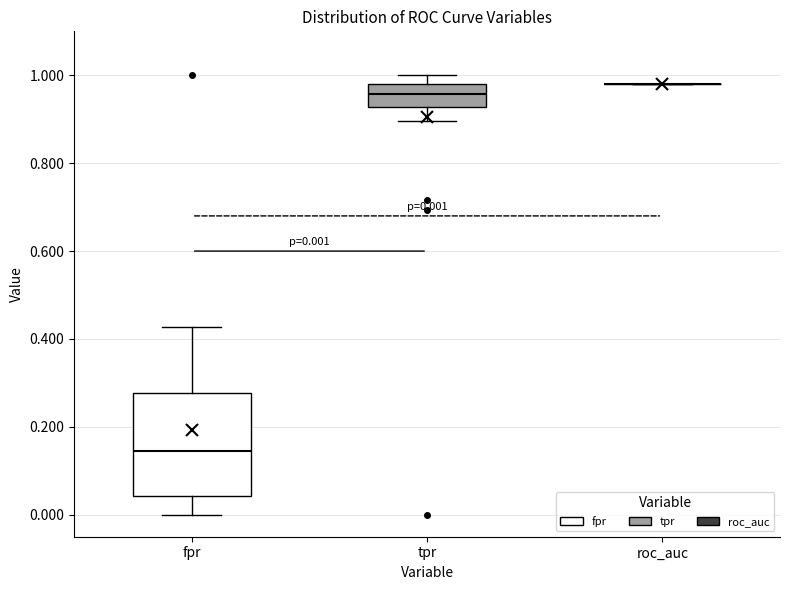

Comparing the boxes themselves (not the whiskers), which one is the tallest?

fpr